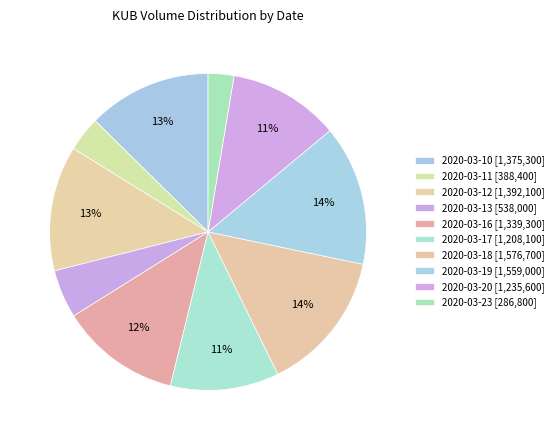

Rank the categories by value from lowest to highest.

2020-03-23, 2020-03-11, 2020-03-13, 2020-03-17, 2020-03-20, 2020-03-16, 2020-03-10, 2020-03-12, 2020-03-19, 2020-03-18